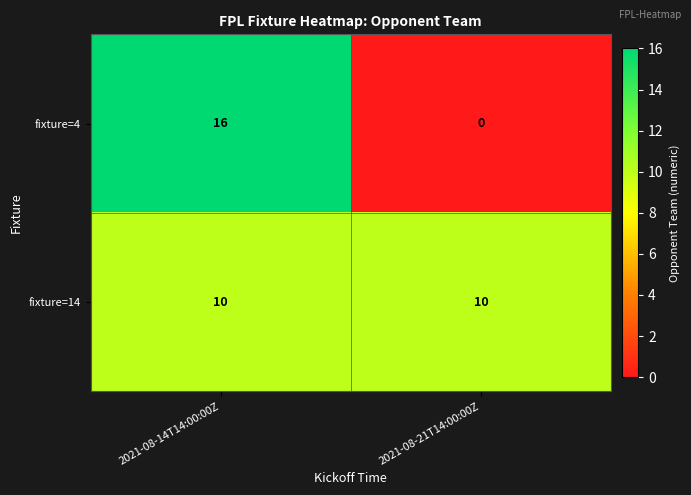

At how many categories does at least one series exceed 9?

2